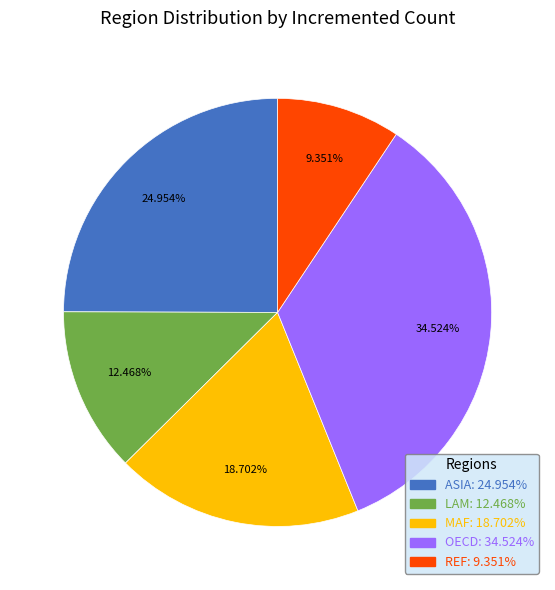

Is the sum of LAM: 12.468% and OECD: 34.524% greater than half?

No